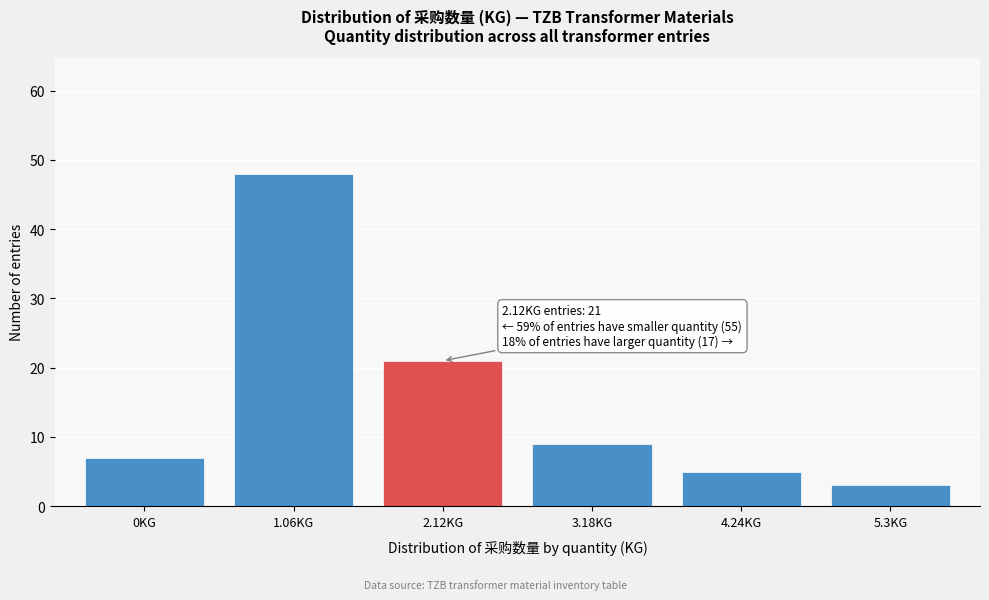

Reading left to right, what are all the values shown in this chart?

0KG=7	1.06KG=48	2.12KG=21	3.18KG=9	4.24KG=5	5.3KG=3